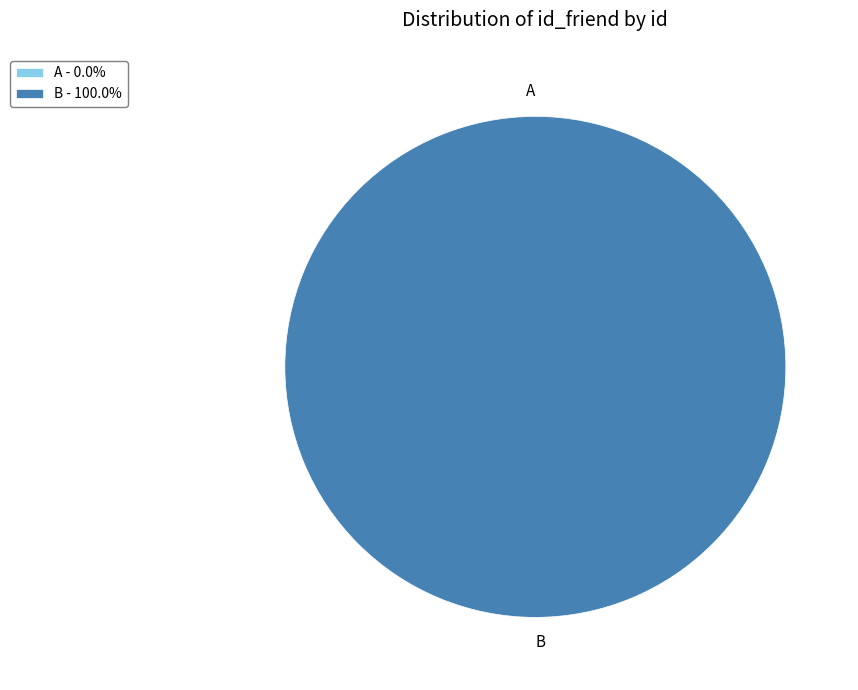

Count the number of slices in the pie.

2